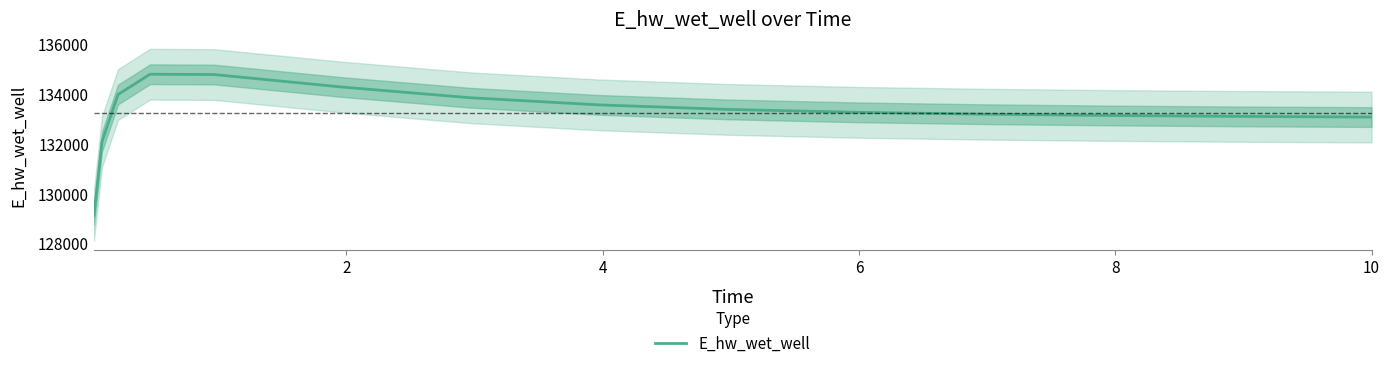

What is the highest value of the E_hw_wet_well series?

134794.2